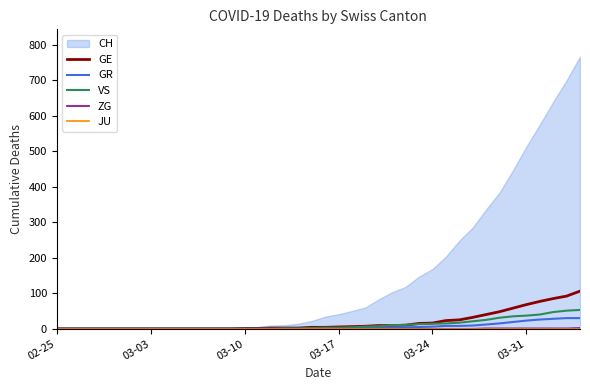

The VS series shows 0 at 03-10. True or false?

True